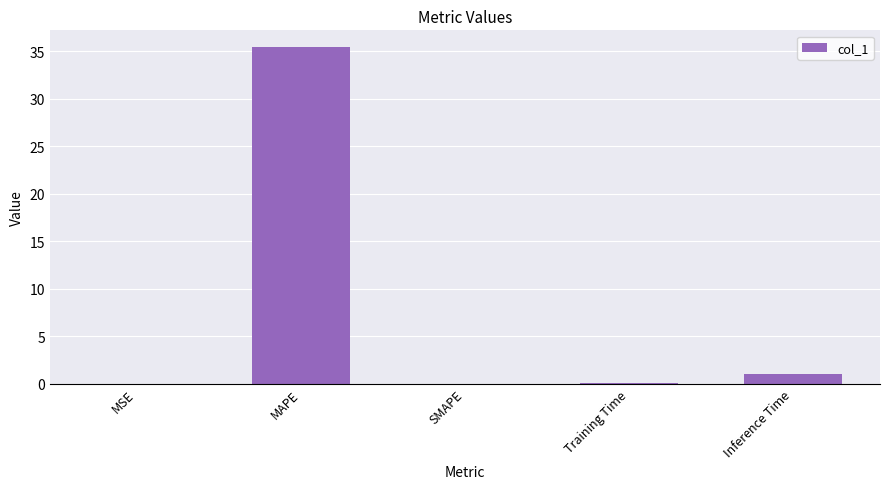

Where is the data nearest to the value 17?

Inference Time